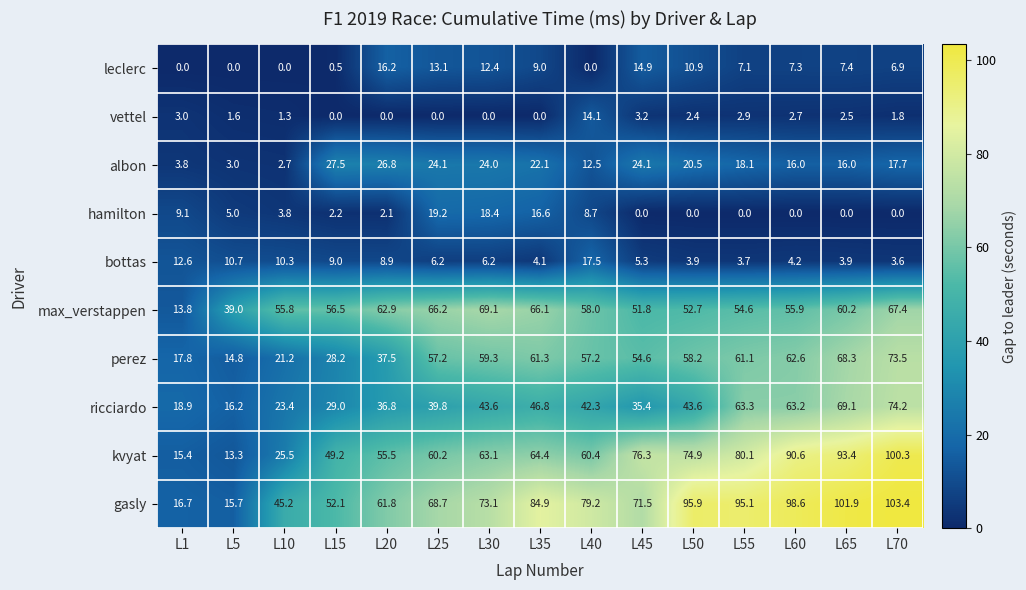

Rank the series at L65 from highest to lowest value.

gasly, kvyat, ricciardo, perez, max_verstappen, albon, leclerc, bottas, vettel, hamilton